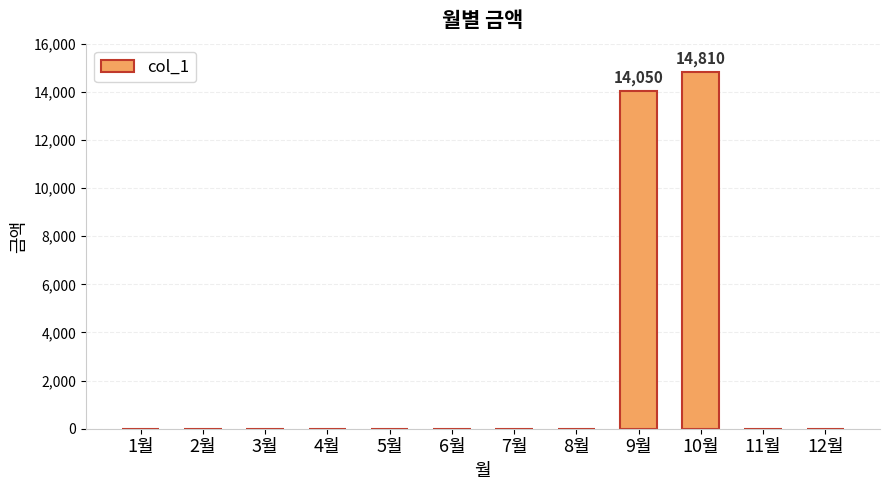

Is it true that the value at 5월 is 0?

True